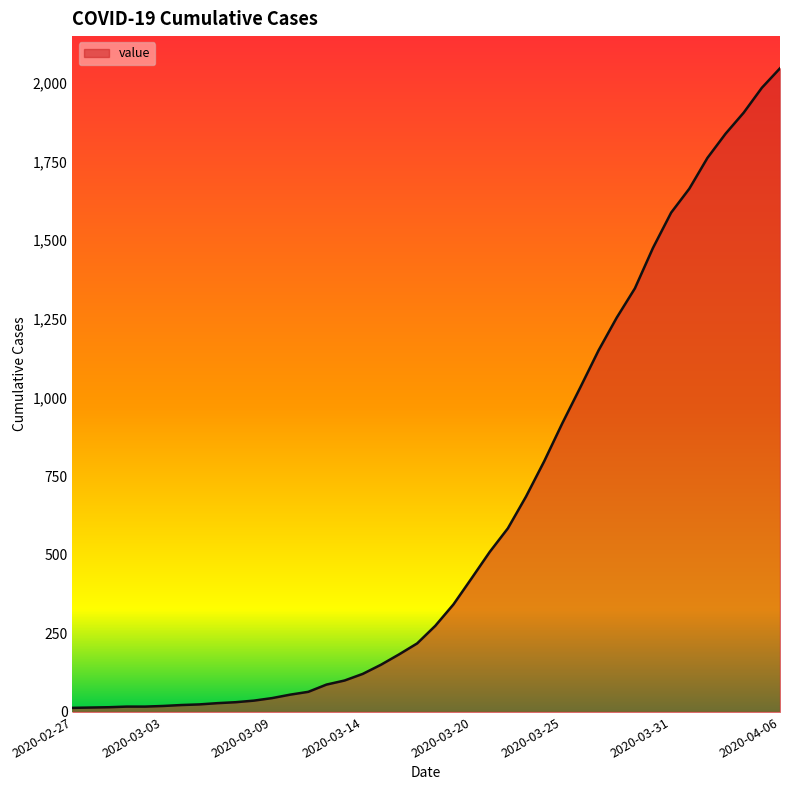

What is the sum of all values?

24843